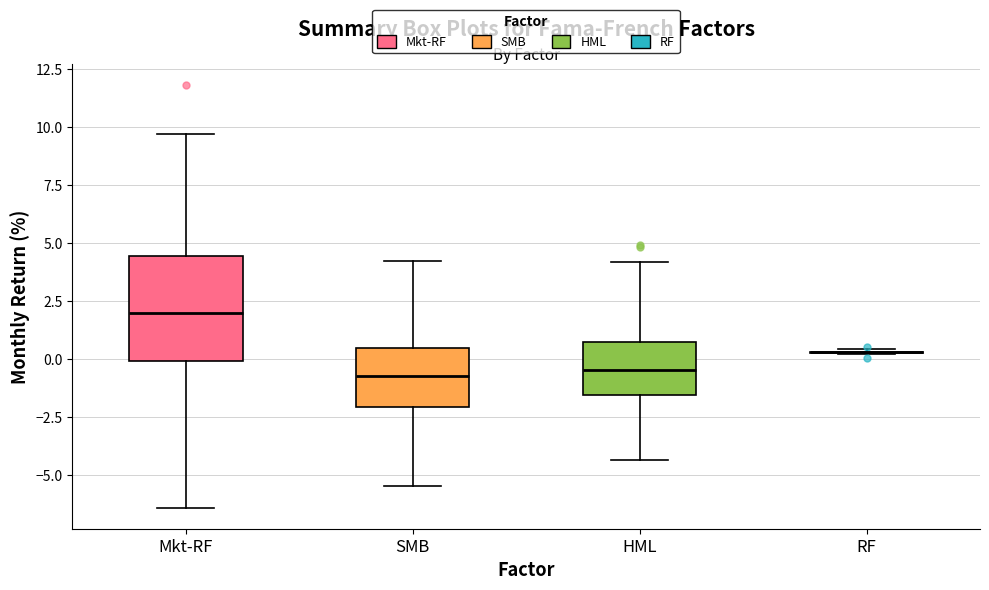

Reading left to right, transcribe this box plot: for each box, give where its median line is, the range the box spans, and where its two whiskers end, as read against the y-axis. The values are not printed on the chart, so give them approximately, as read against the axis.

Mkt-RF: median 2.0, box 0.0 to 4.5, whiskers -6.5 to 9.5
SMB: median -0.5, box -2.0 to 0.5, whiskers -5.5 to 4.5
HML: median -0.5, box -1.5 to 1.0, whiskers -4.5 to 4.0
RF: box collapsed to a line at 0.5, whiskers 0.0 to 0.5